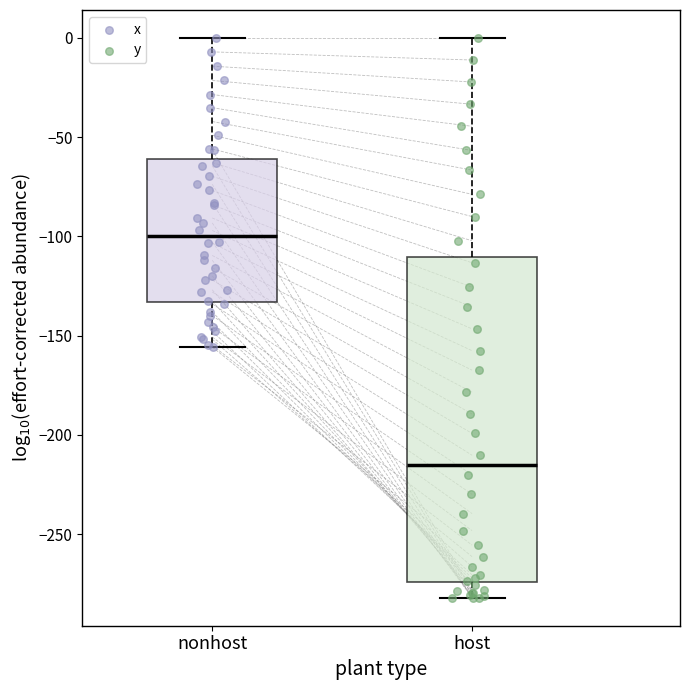

Where is the upper edge of the box for nonhost on the y-axis? The values are not printed on the chart, so give them approximately, as read against the axis.

-60